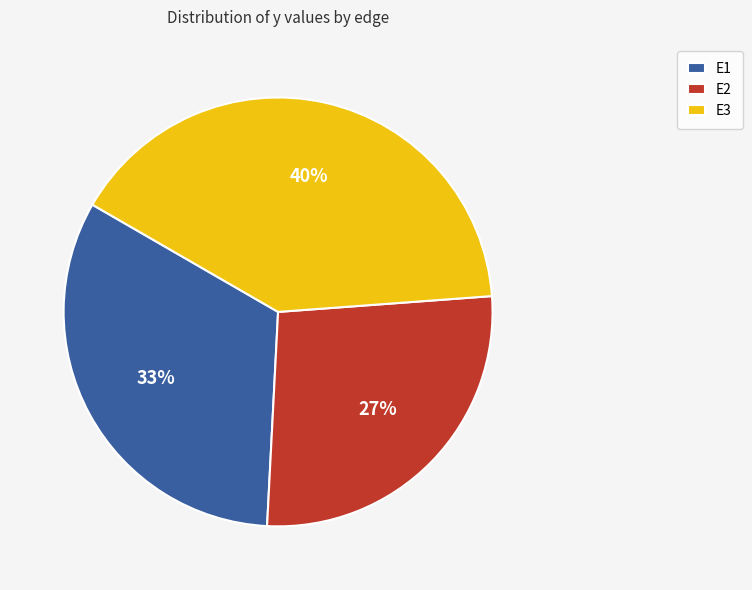

How many segments does this pie chart have?

3